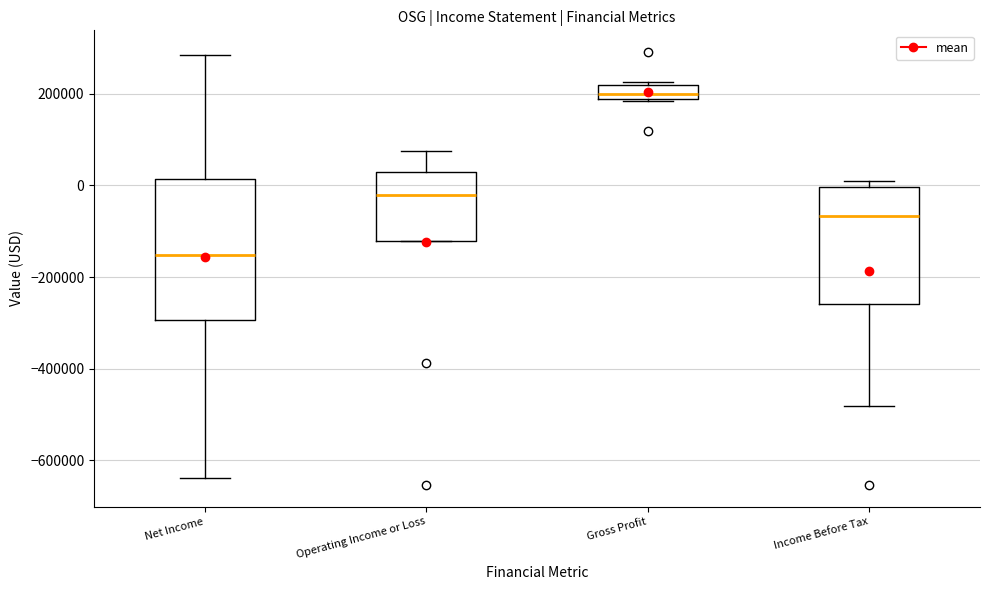

Which box has the lowest median line?

Net Income